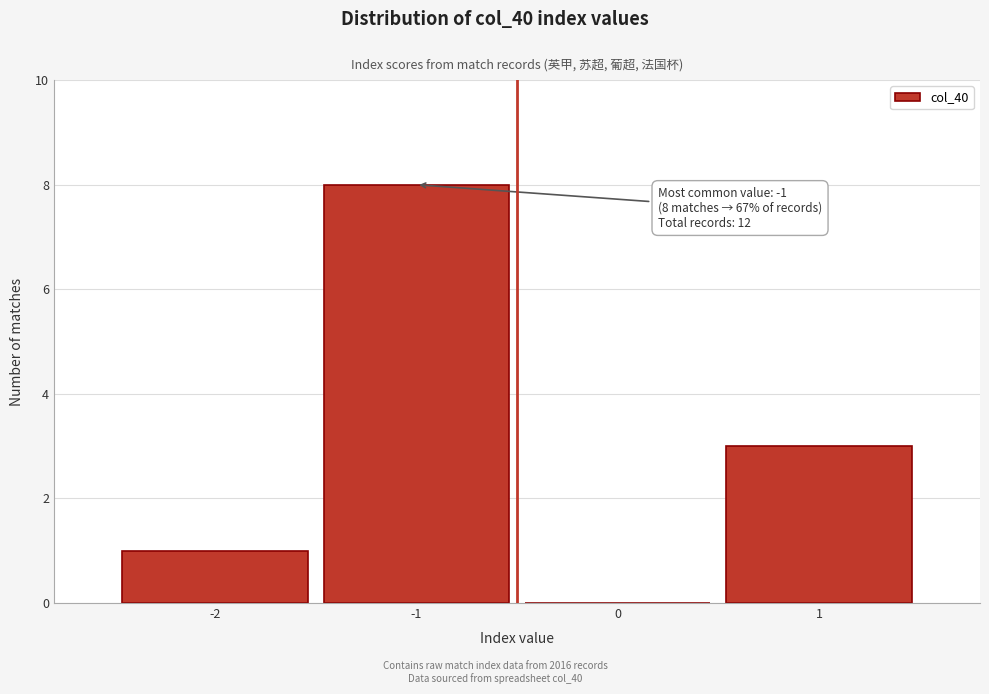

Which range on the x-axis has the tallest bar?

-1.5 to -0.5